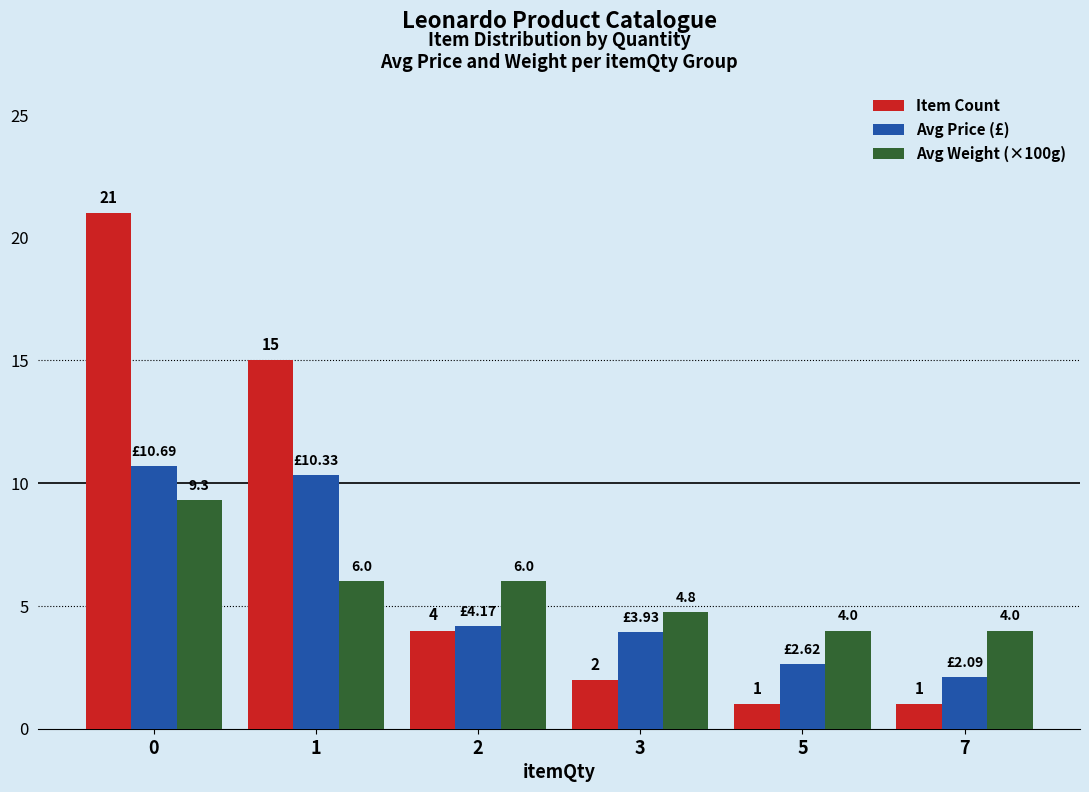

Between 1 and 5, which series saw the biggest shift?

Item Count